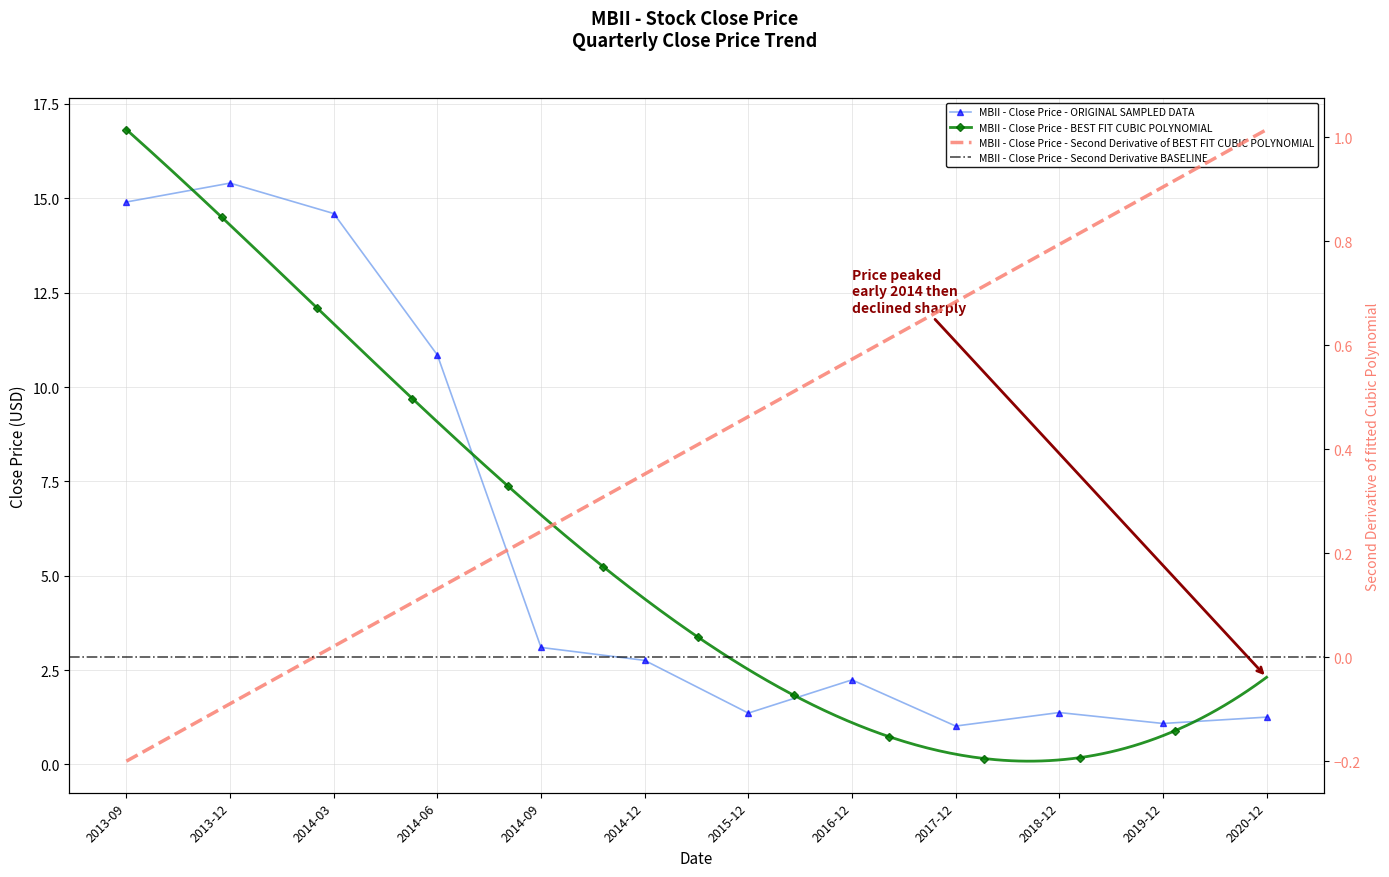

Which category has the lowest value across all series?

2017-12